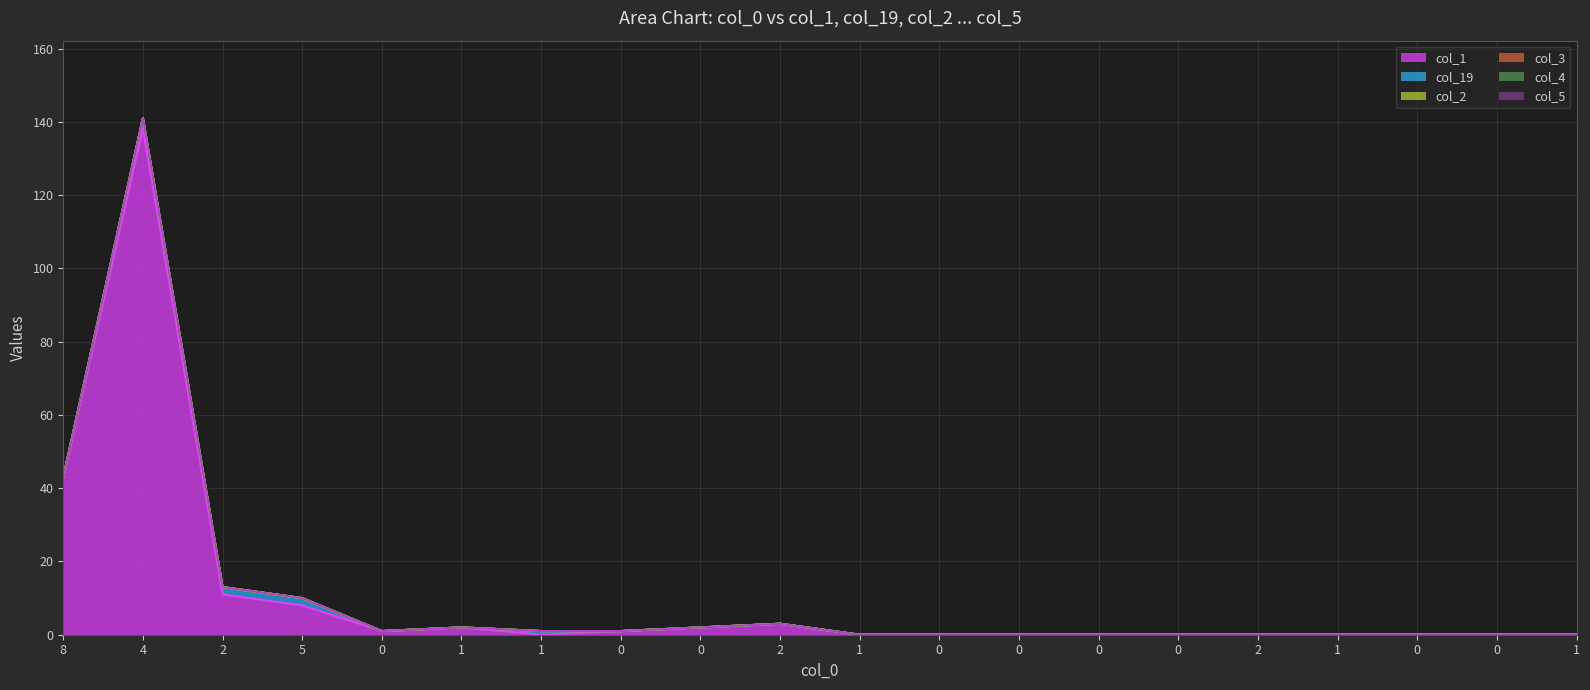

How many positive values does the col_19 series have?

4